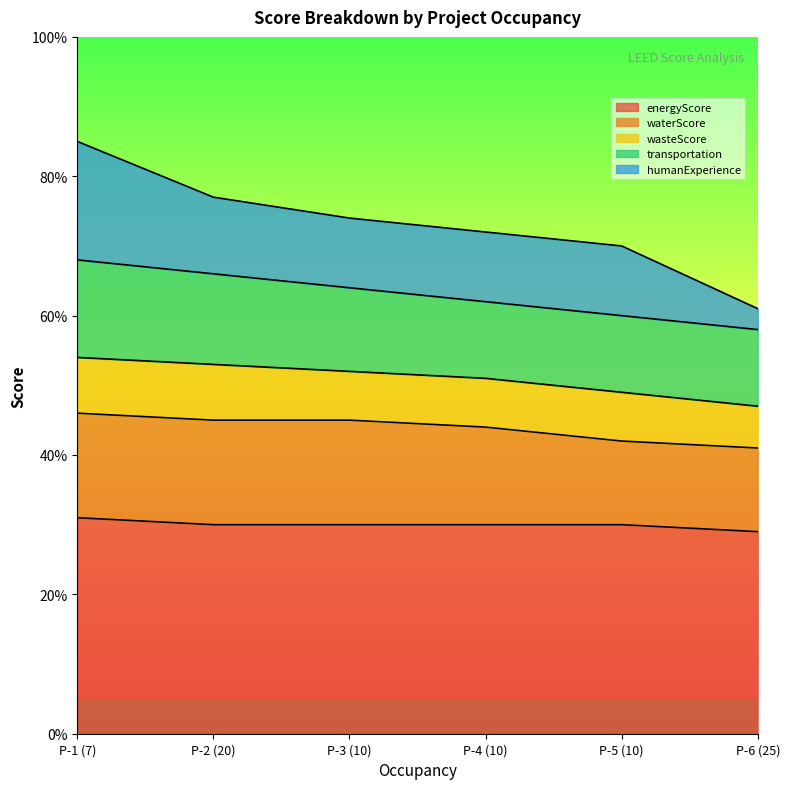

What are all the series names shown in the legend?

energyScore, waterScore, wasteScore, transportation, humanExperience